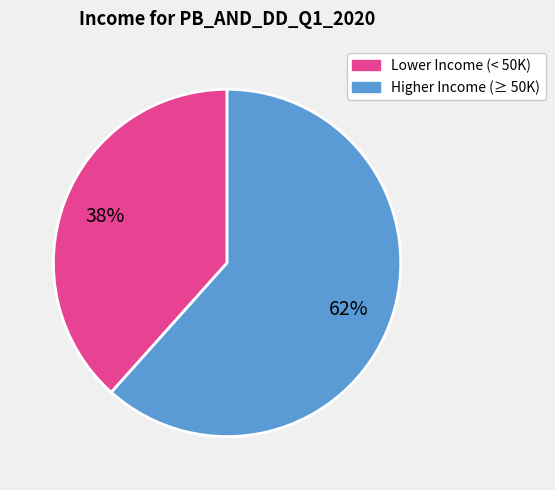

Does any single category account for the majority?

Yes